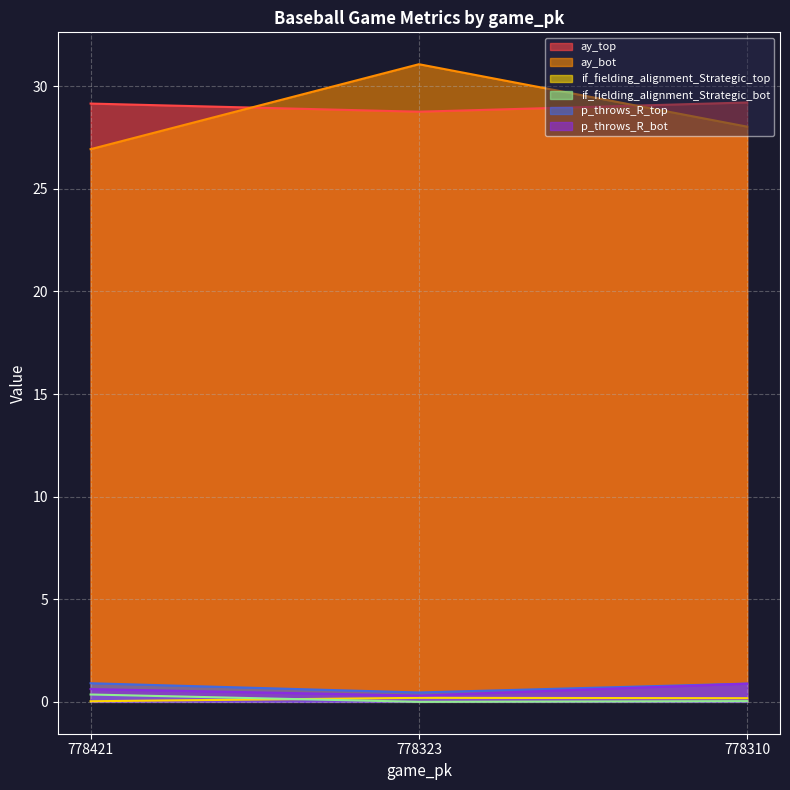

What are all the series names shown in the legend?

ay_top, ay_bot, if_fielding_alignment_Strategic_top, if_fielding_alignment_Strategic_bot, p_throws_R_top, p_throws_R_bot